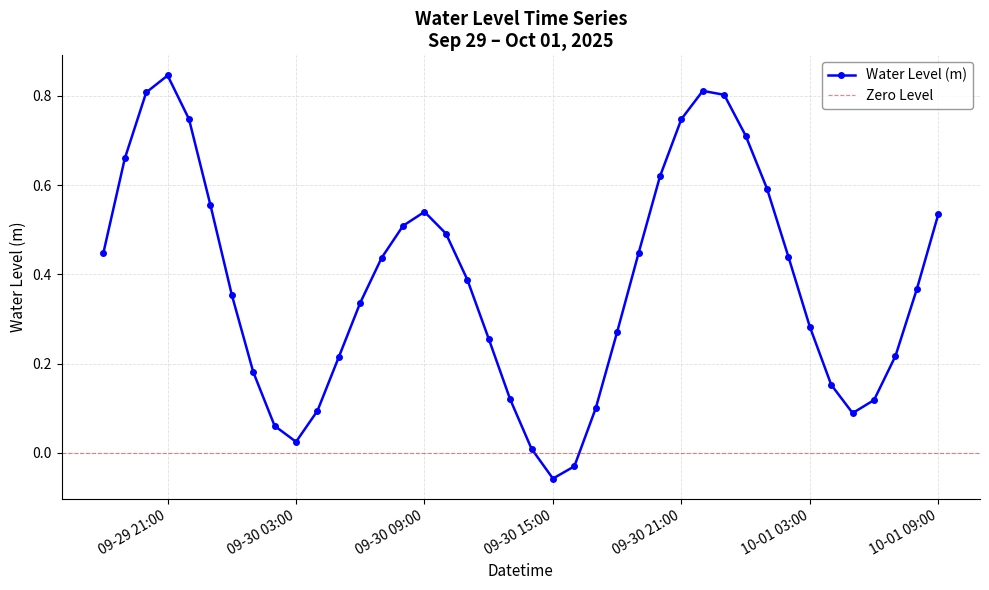

How many points are higher than both their immediate neighbors (excluding endpoints)?

3